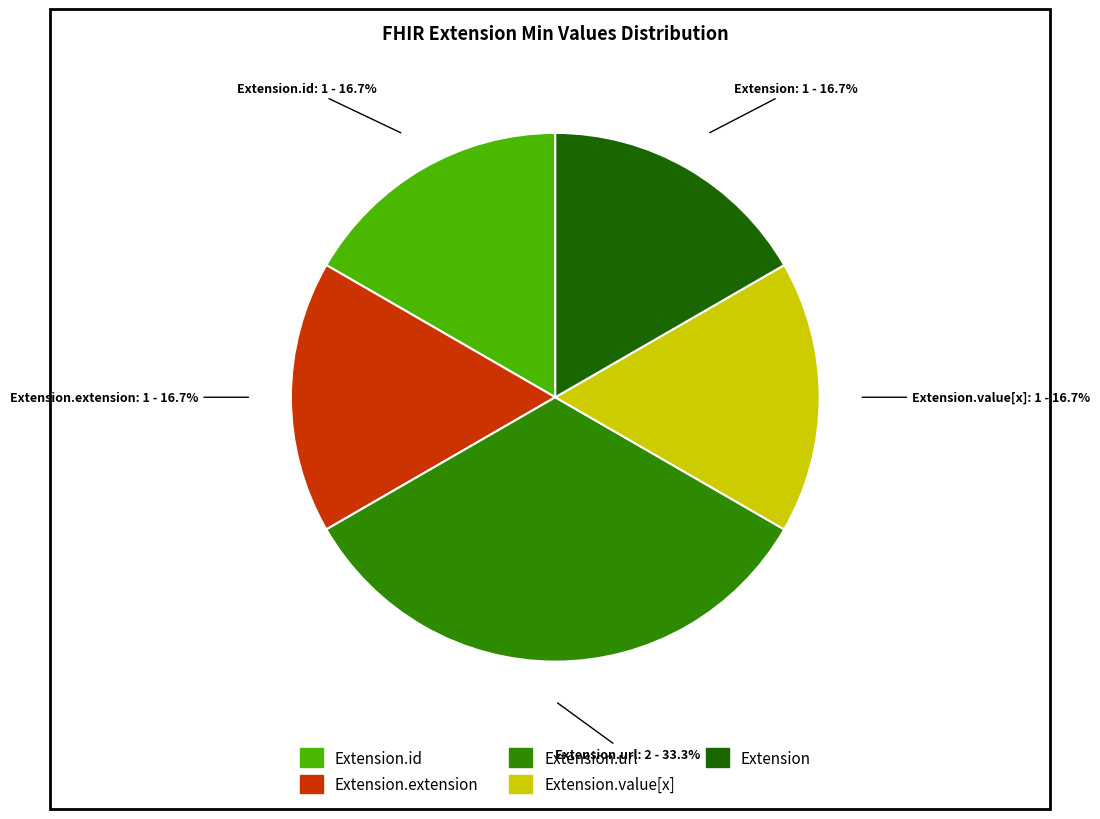

Which slice is the largest?

Extension.url